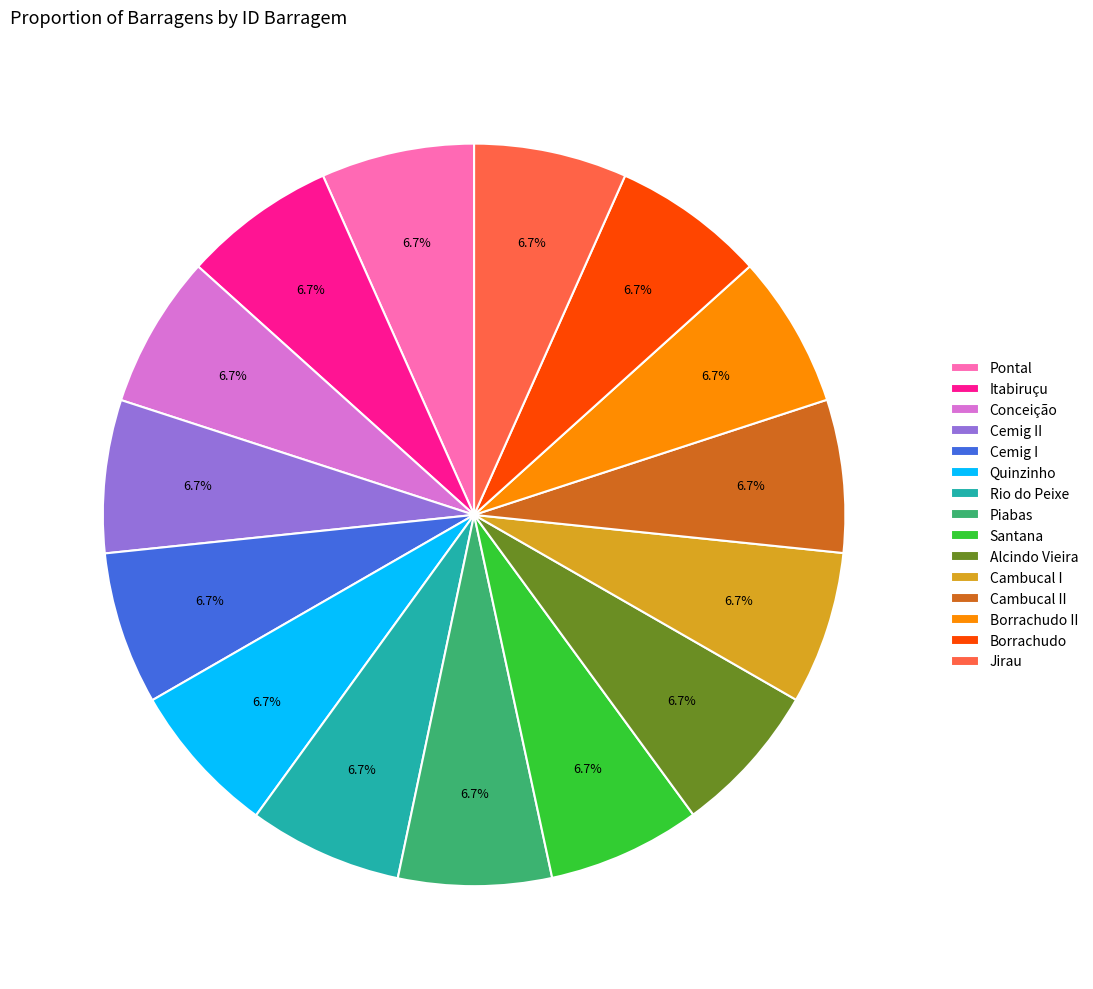

The Jirau slice represents 7% of the pie. True or false?

True